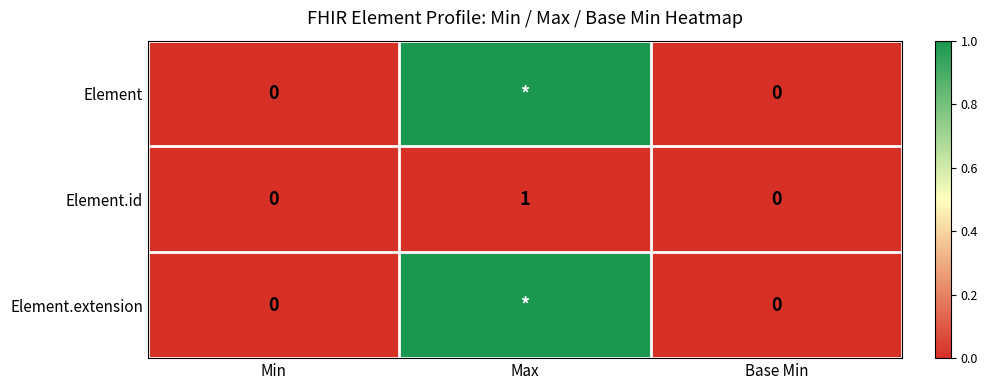

What is the difference between the Element.id values at Max and Base Min?

1.0